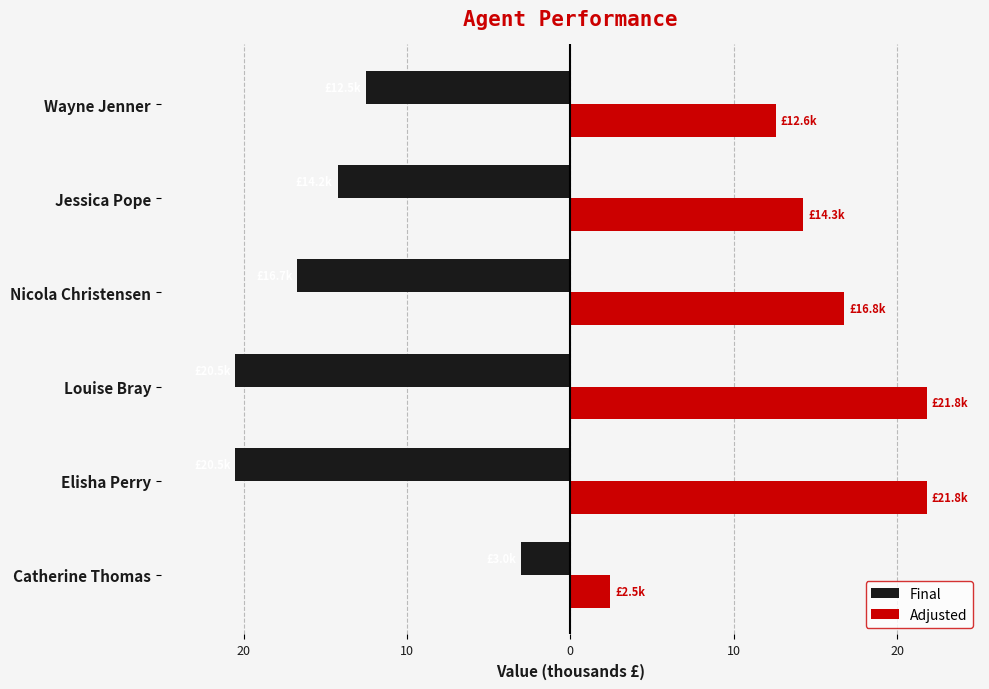

What are all the series names shown in the legend?

Final, Adjusted